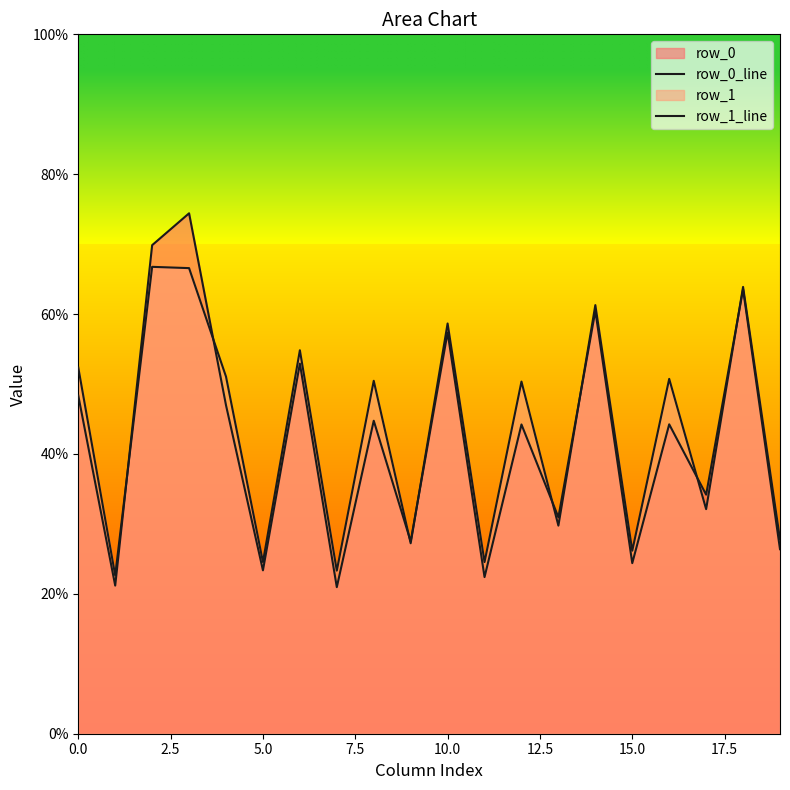

Reading left to right, extract all data points from this chart.

row_0_line: 48.3	21.2	69.9	74.4	47.0	23.4	52.9	21.0	44.8	27.5	57.4	22.4	44.2	31.0	60.5	24.4	44.2	34.2	63.5	26.4
row_1_line: 52.4	22.6	66.8	66.6	51.1	24.5	54.8	23.3	50.5	27.2	58.7	24.5	50.3	29.8	61.3	26.2	50.7	32.1	63.9	27.8